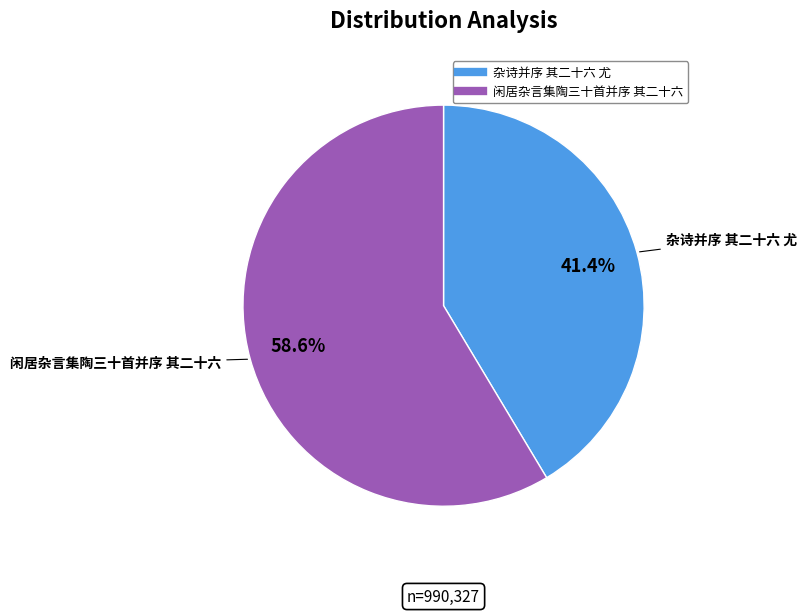

How many slices are in this pie chart?

2